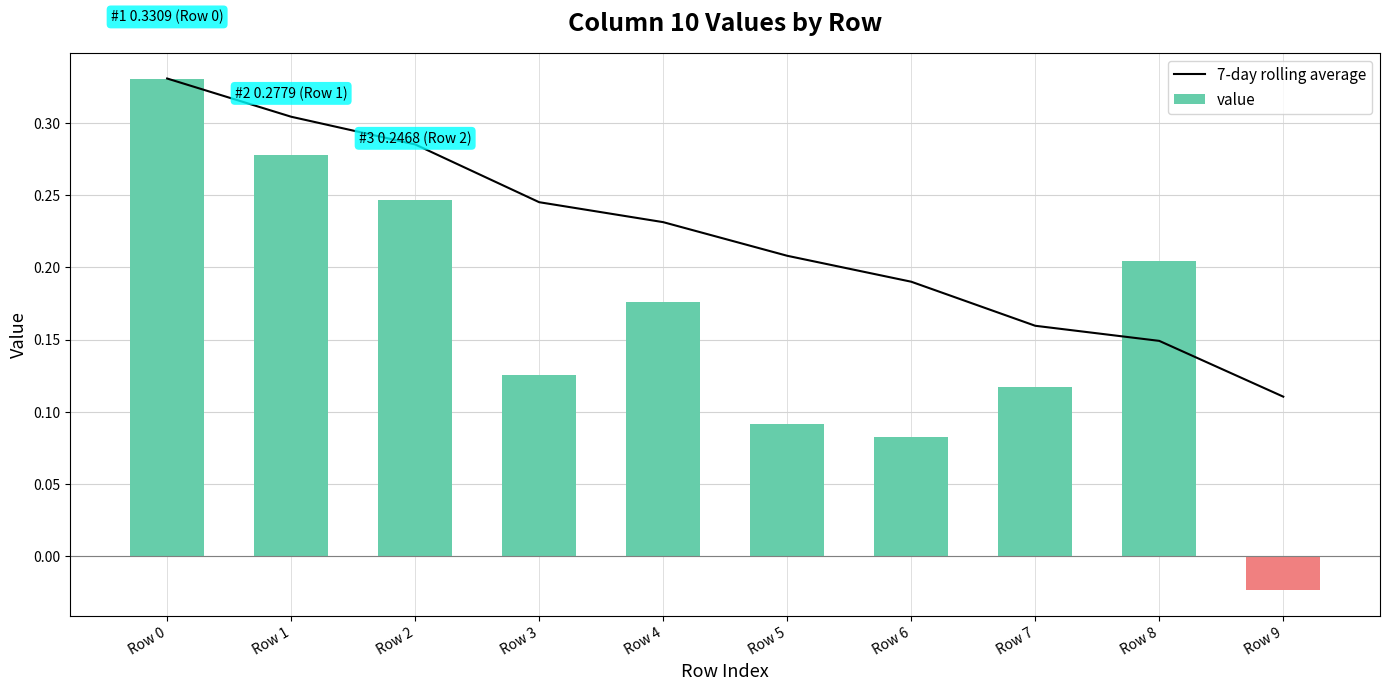

Which has a higher value, Row 5 or Row 2?

Row 2